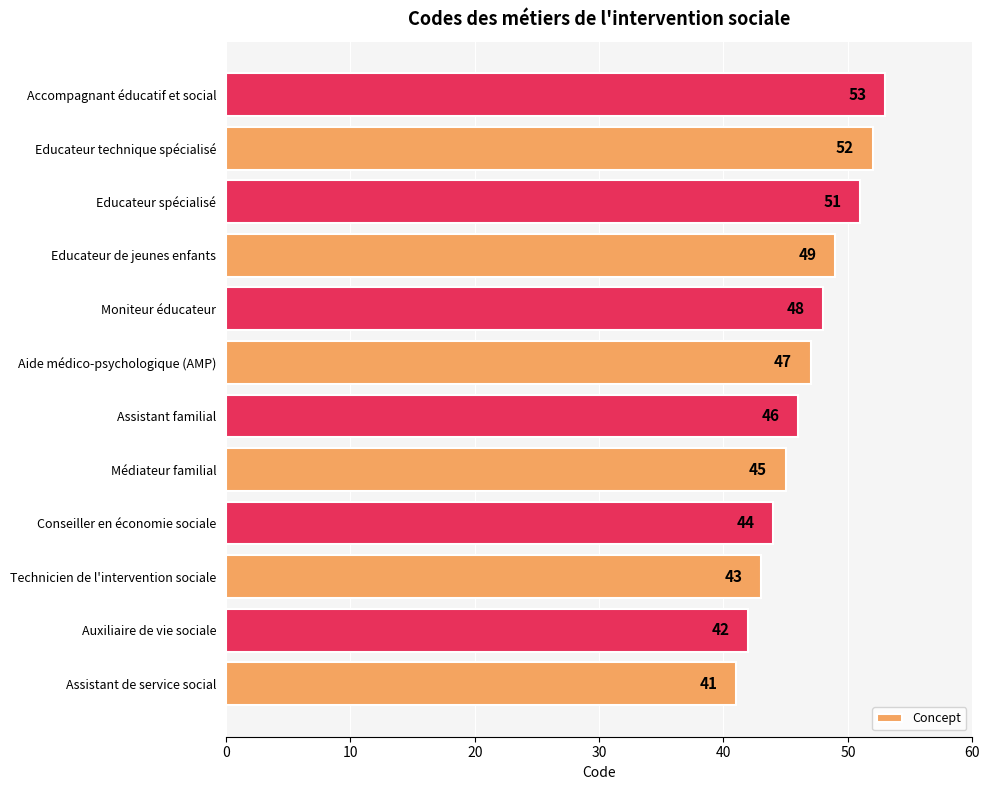

What is the difference between the maximum and second lowest values?

11